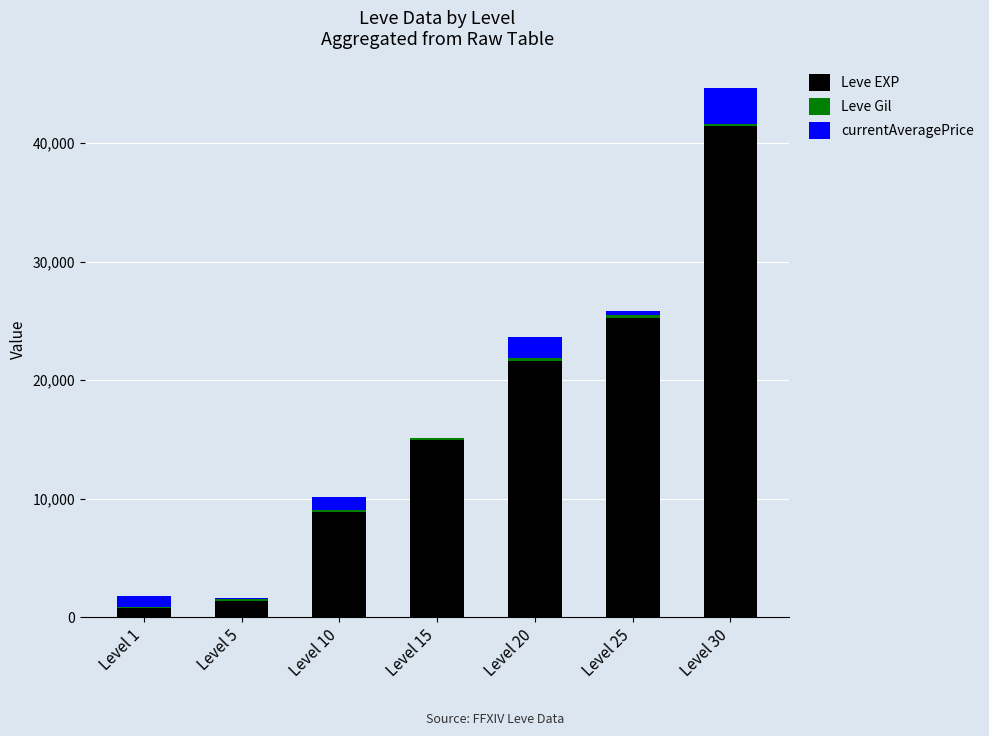

What is the highest value of the Leve EXP series?

41410